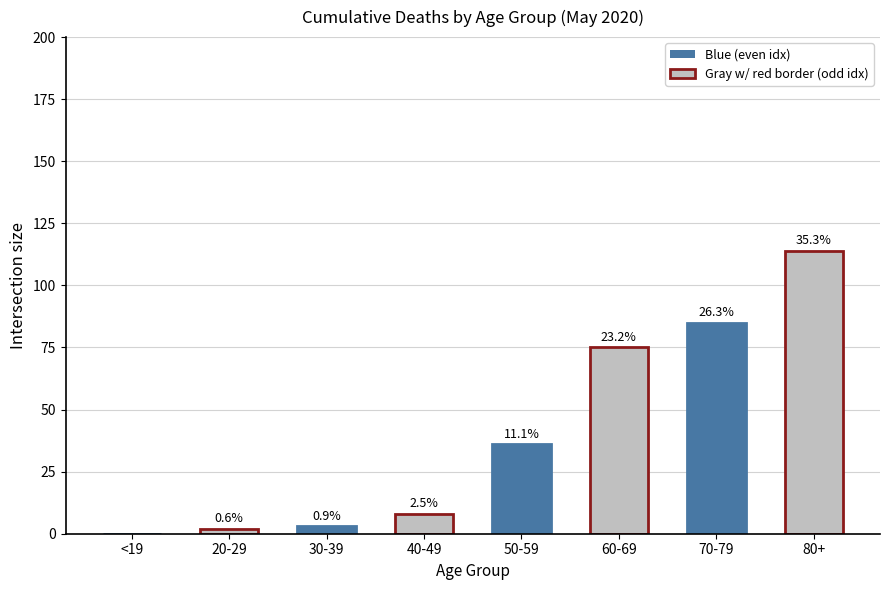

What is the difference between the second highest and minimum values?

85